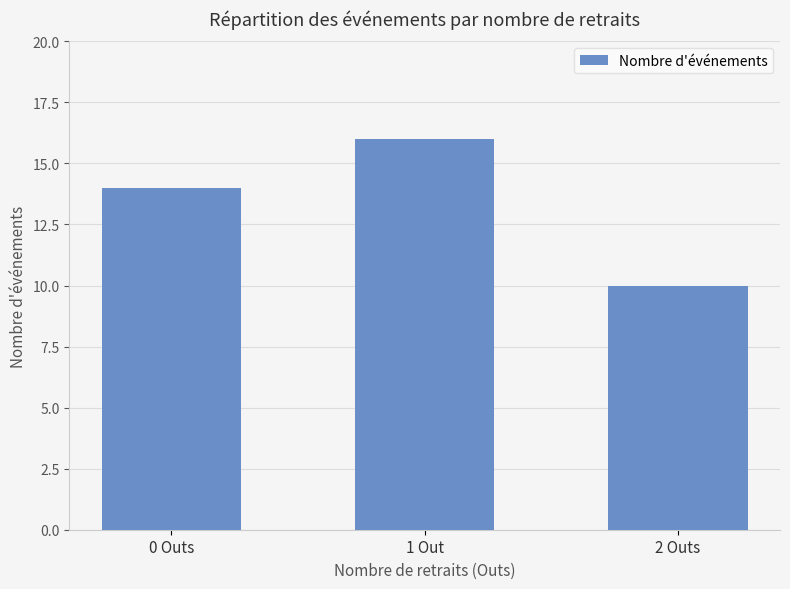

Which label corresponds to the largest value in the chart?

1 Out